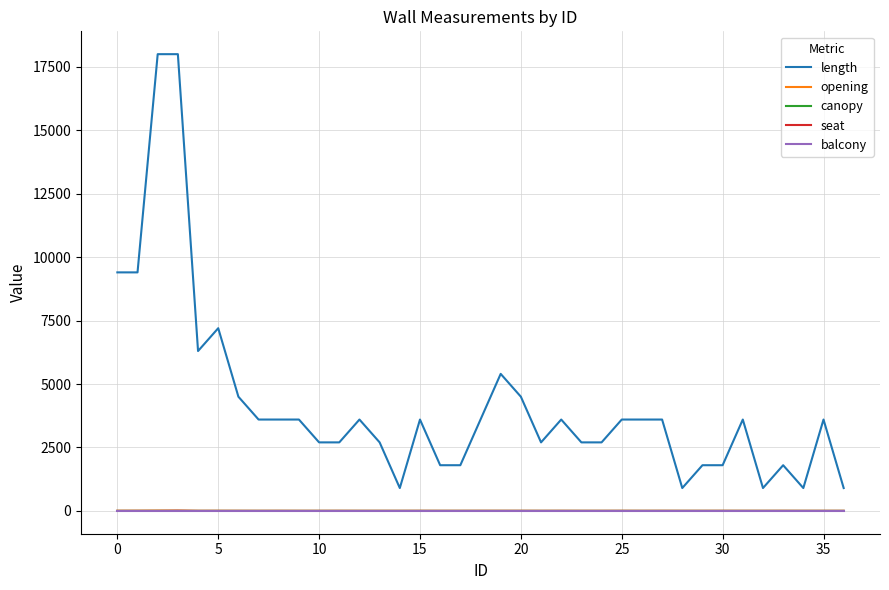

True or false: seat and length cross at least once.

False